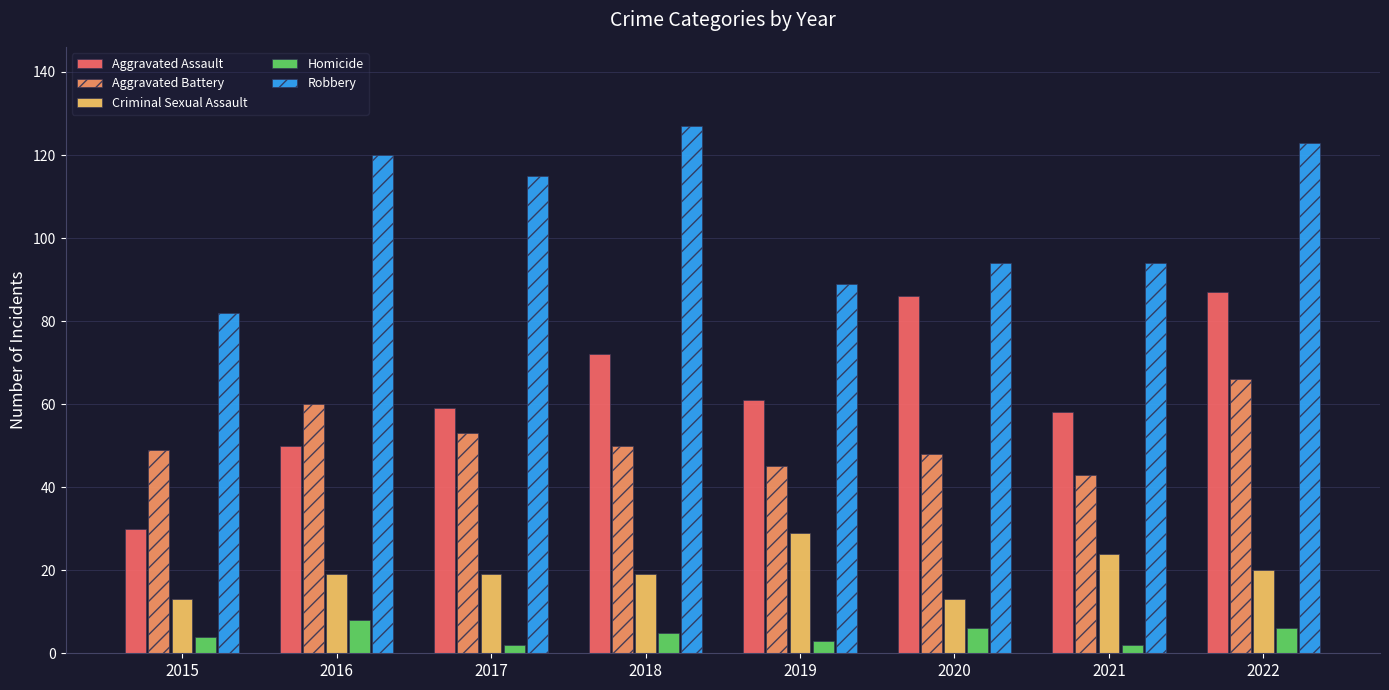

How many data points in Homicide are less than 5?

4